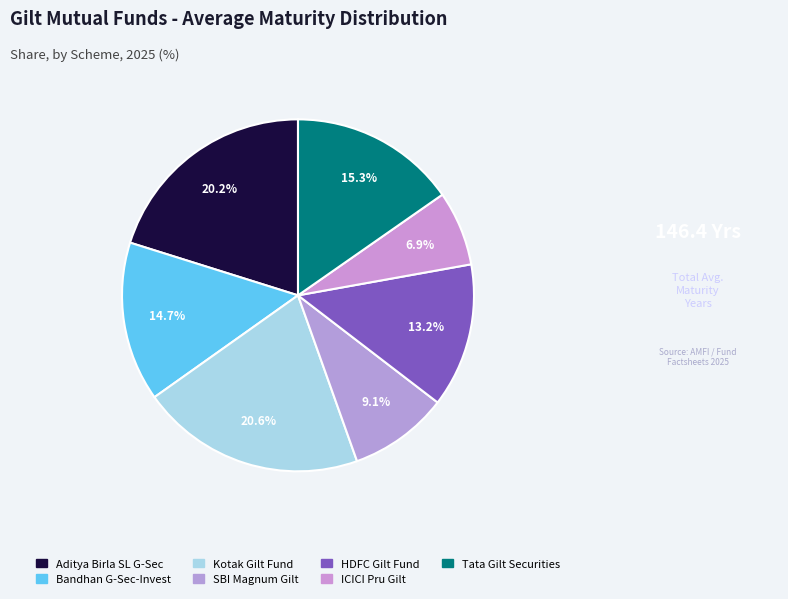

To the nearest percent, what is the average slice percentage?

14%